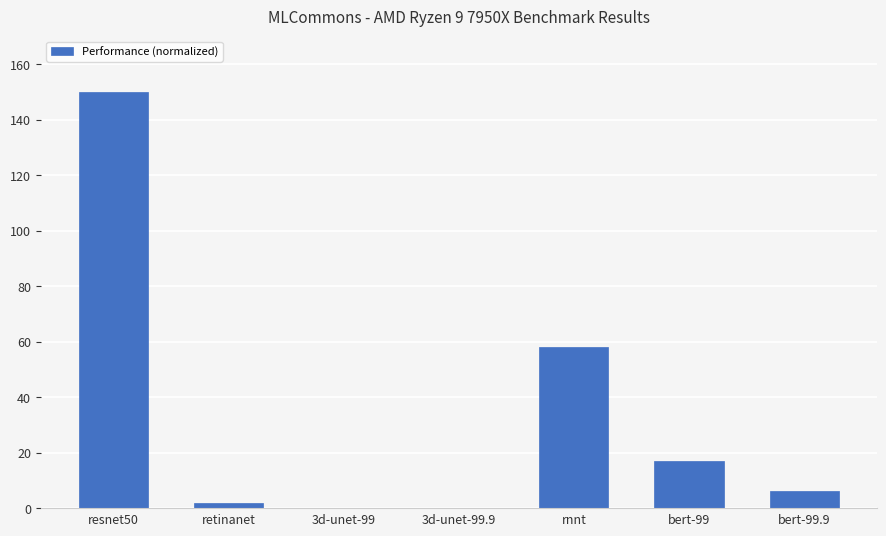

What is the change in value from resnet50 to bert-99.9?

-144